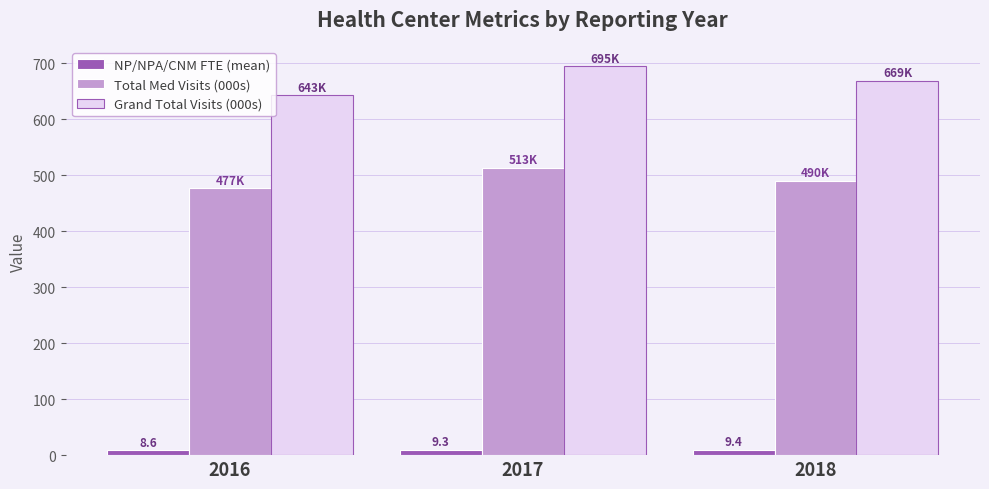

Rank the series by their average value, from lowest to highest.

NP/NPA/CNM FTE (mean), Total Med Visits (000s), Grand Total Visits (000s)